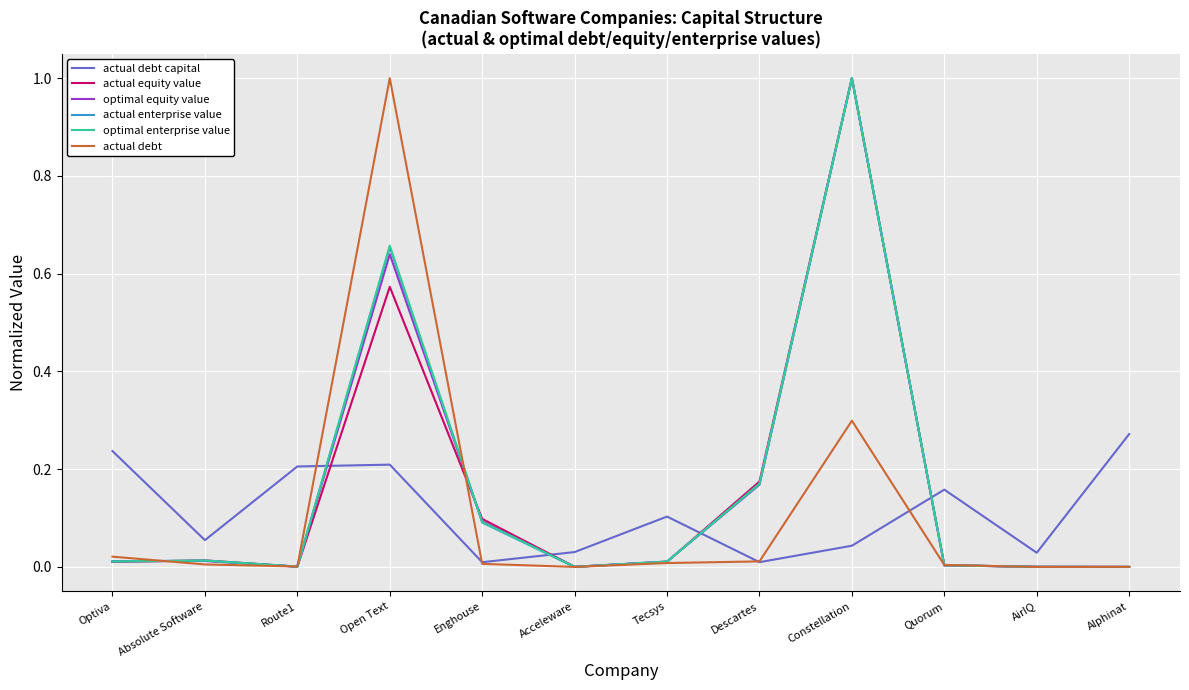

At which category is the sum across all series the highest?

Constellation